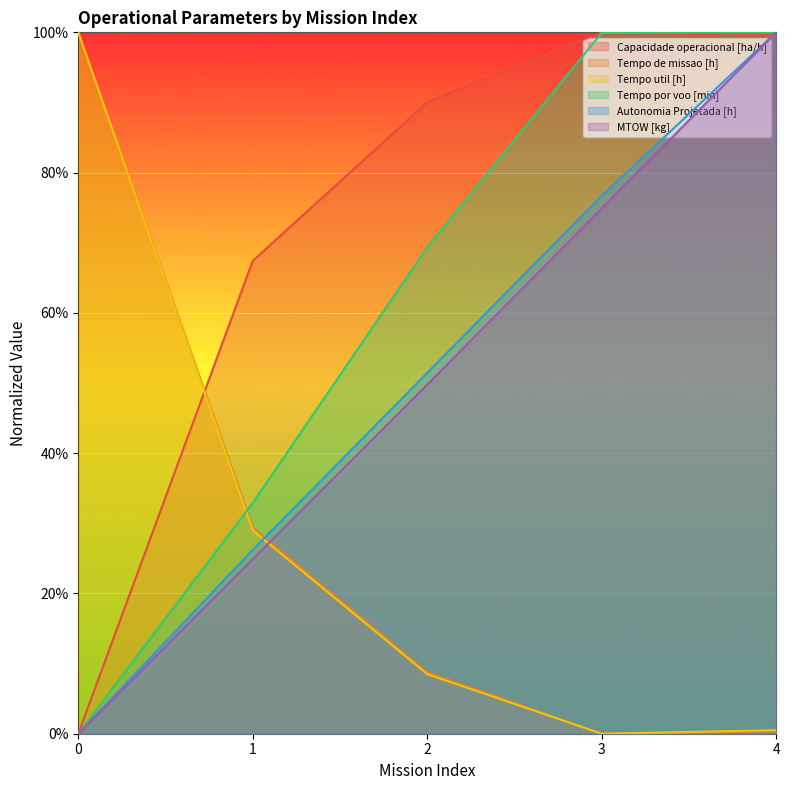

The value of Tempo de missao [h] at 0 is 1.0. True or false?

True